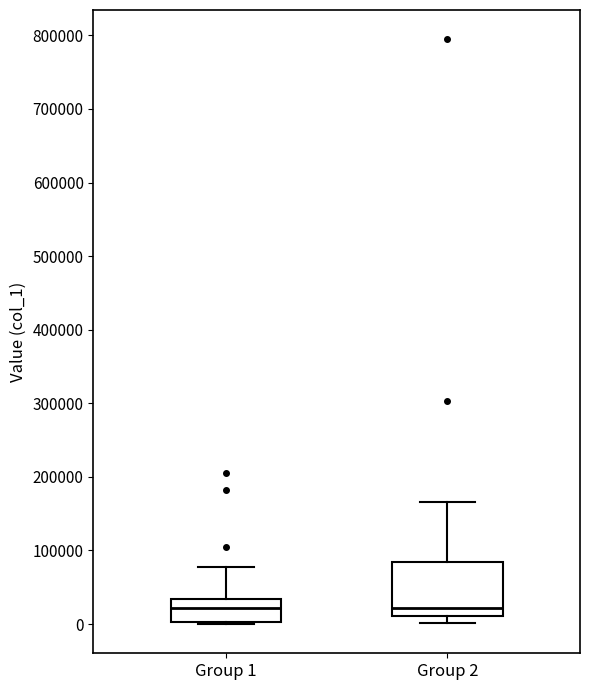

Reading left to right, read every box against the y-axis: the position of its median line, the range the box covers, and the ends of its whiskers. The values are not printed on the chart, so give them approximately, as read against the axis.

Group 1: median 20000, box 0 to 30000, whiskers 0 (just below the box's lower edge) to 80000
Group 2: median 20000, box 10000 to 80000, whiskers 0 to 170000